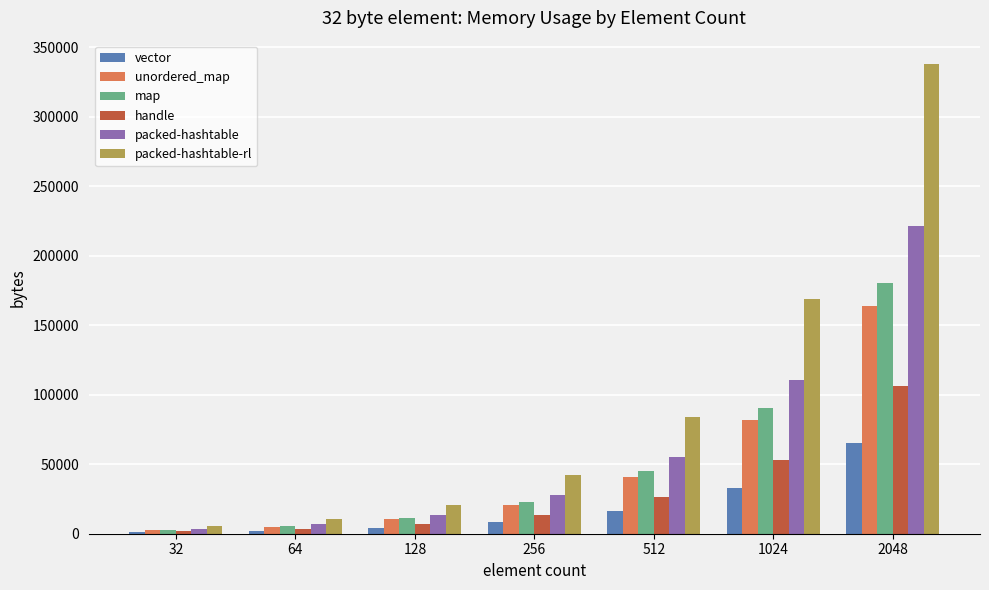

At which label is map closest to 91520?

1024